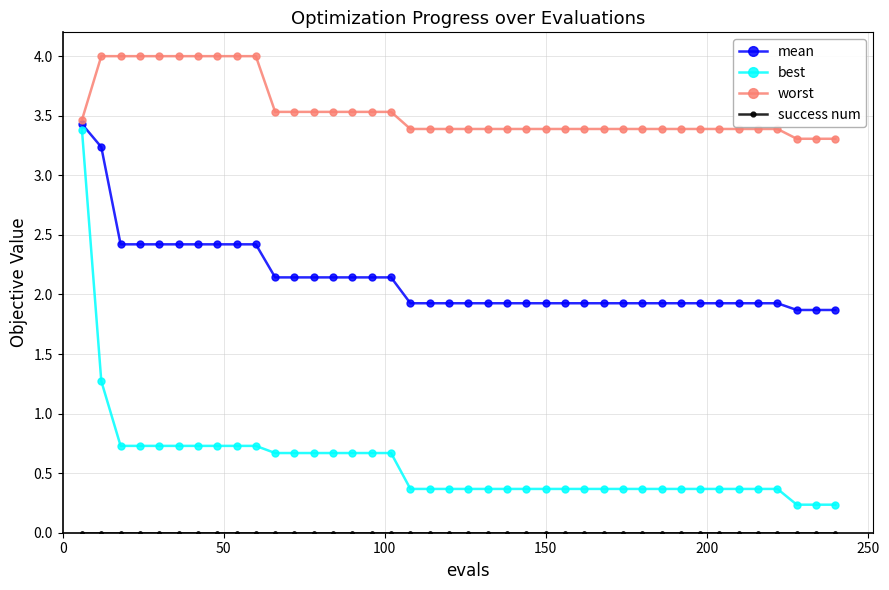

Does the chart display data point markers on the line(s)?

Yes